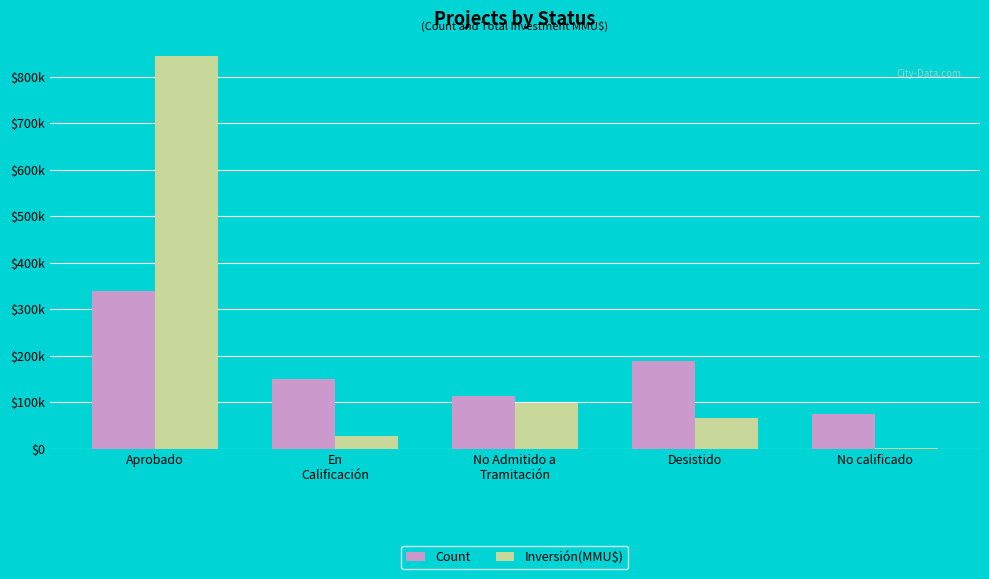

Are the bars horizontal?

No